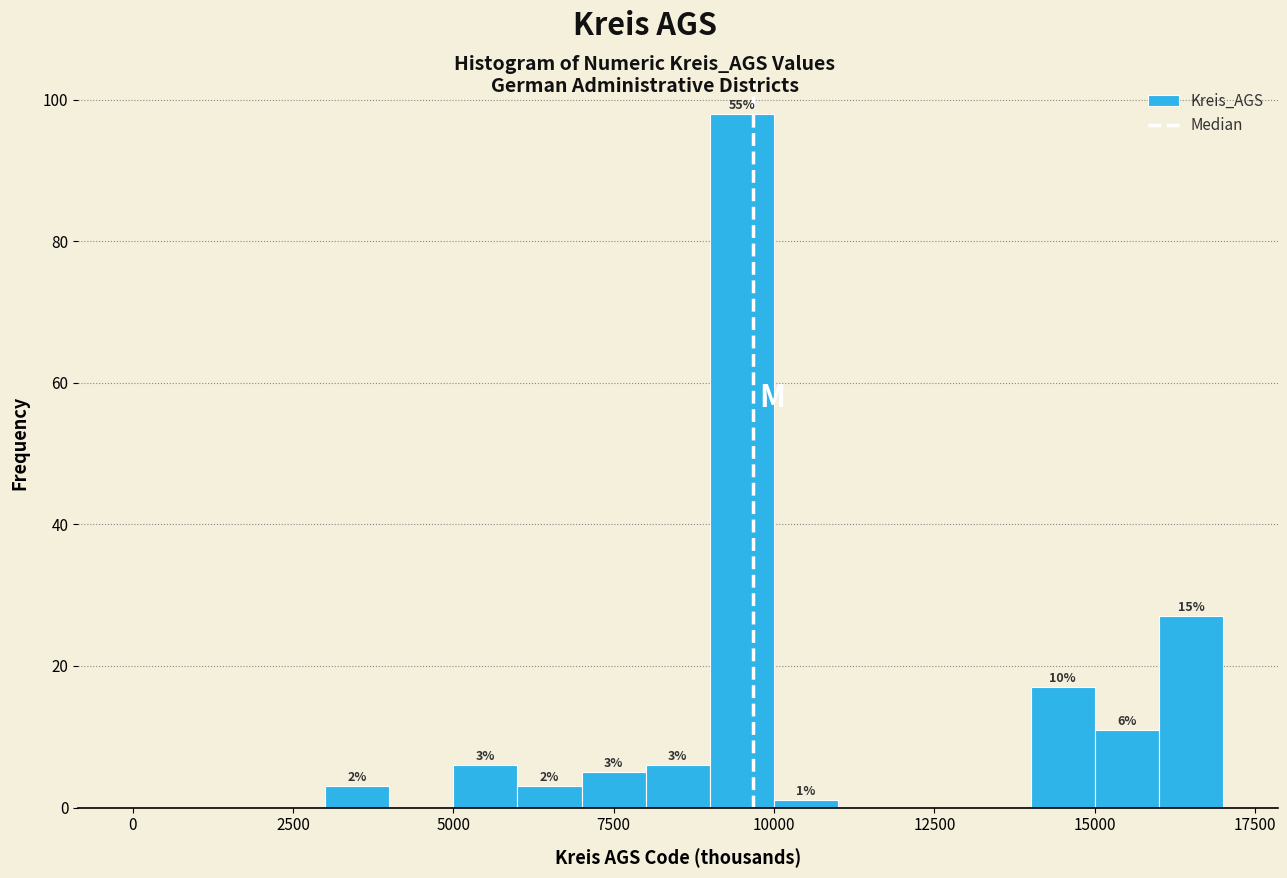

Read against the x-axis, roughly where is the centre of the tallest bar?

9500